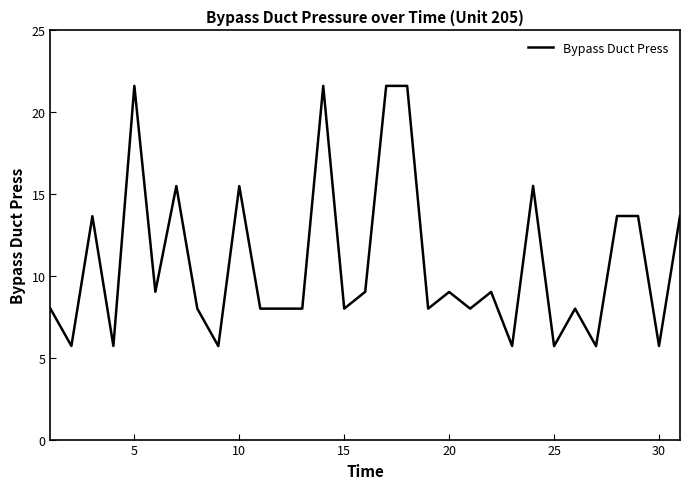

Does the chart have visible grid lines?

No